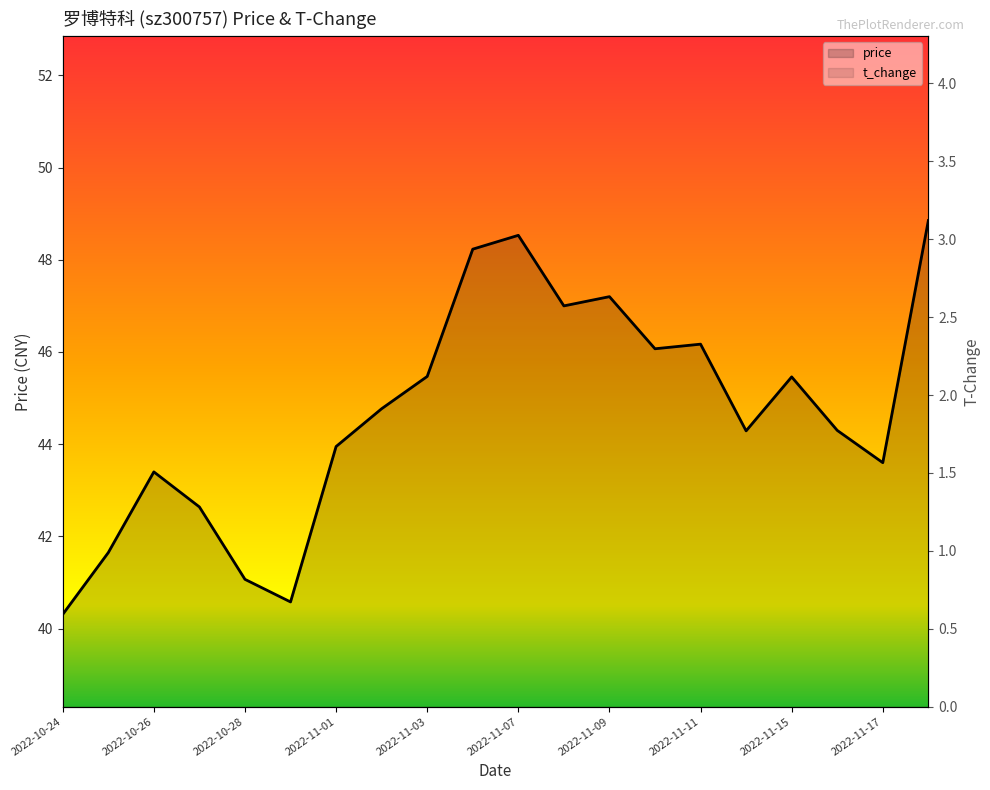

At which label is t_change closest to 1?

2022-10-28